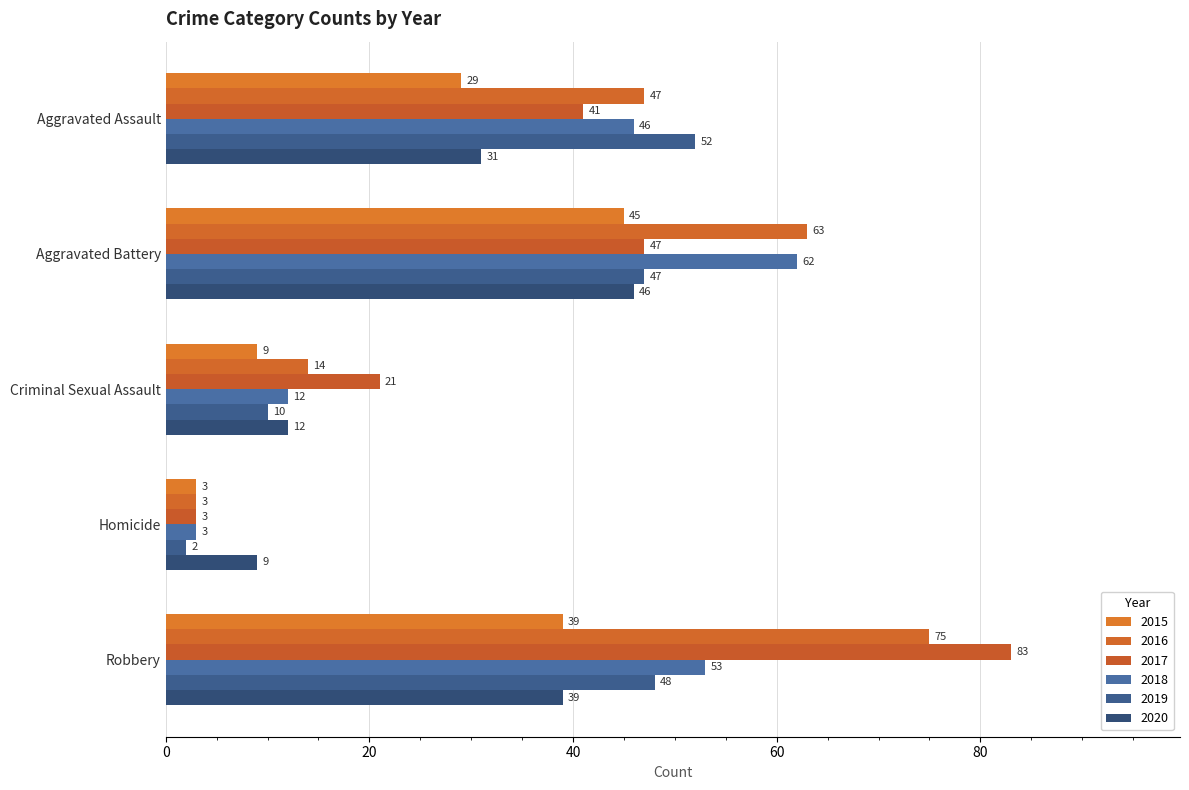

What is the difference between the 2019 values at Robbery and Criminal Sexual Assault?

38